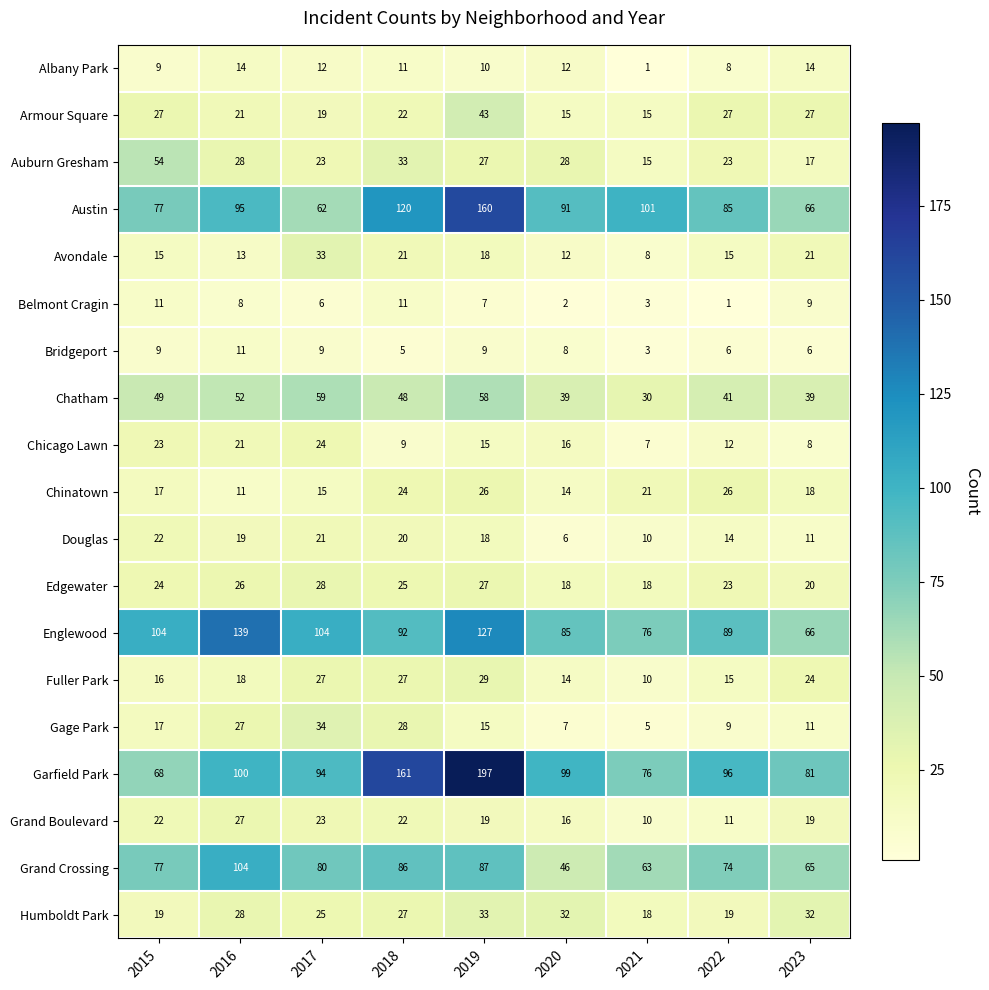

The Avondale series shows 15 at 2022. True or false?

True